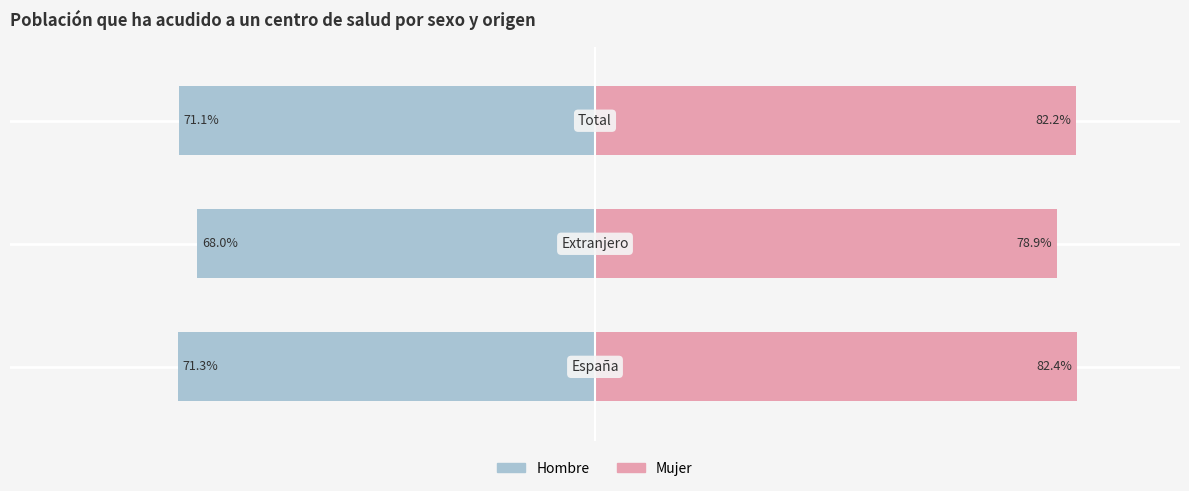

At how many categories does at least one series exceed -42?

3